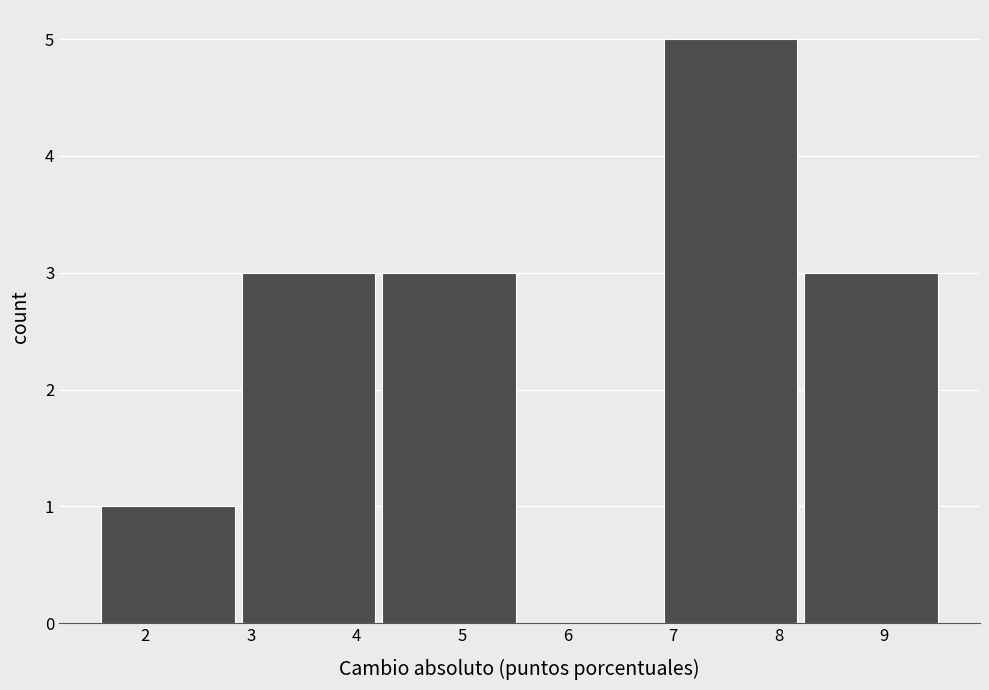

What is the height of the bar covering 6.9 to 8.2 on the x-axis? Neither the bar edges nor the heights are printed on the chart, so give them approximately, as read against the axes.

5